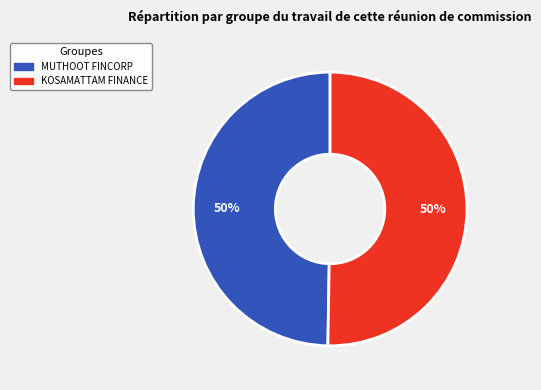

How many segments does this pie chart have?

2